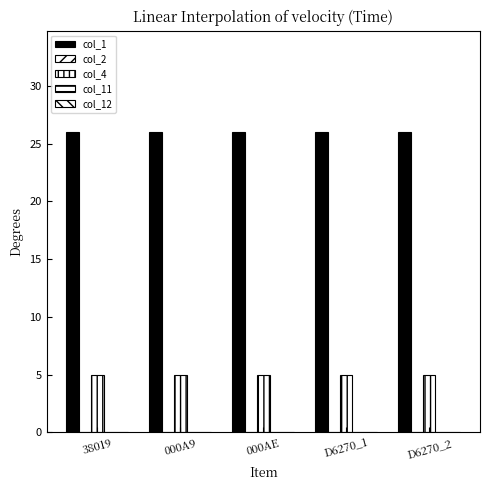

What is the label of the 3rd bar from the left?

000AE